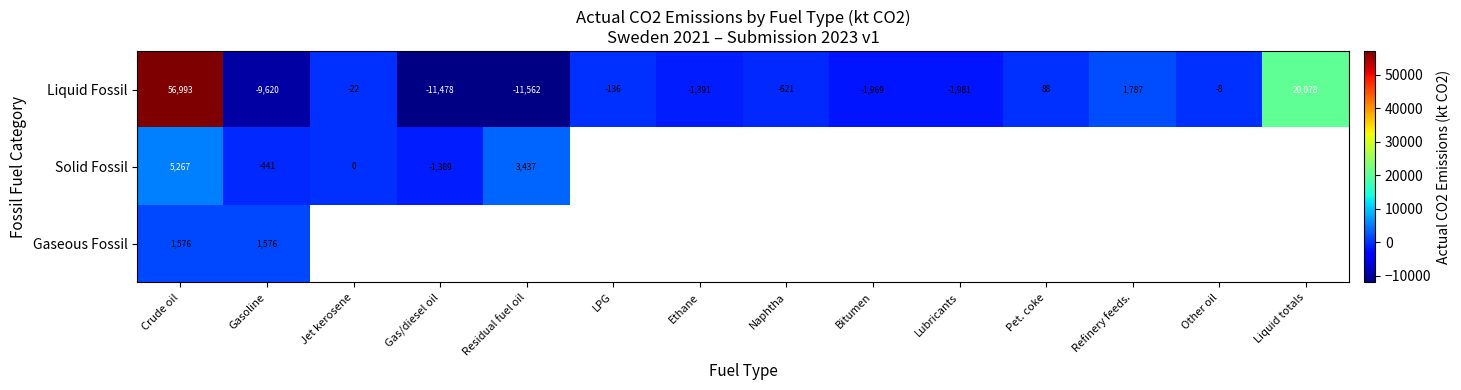

What is the difference between the maximum and minimum values in the Solid Fossil series?

6655.7